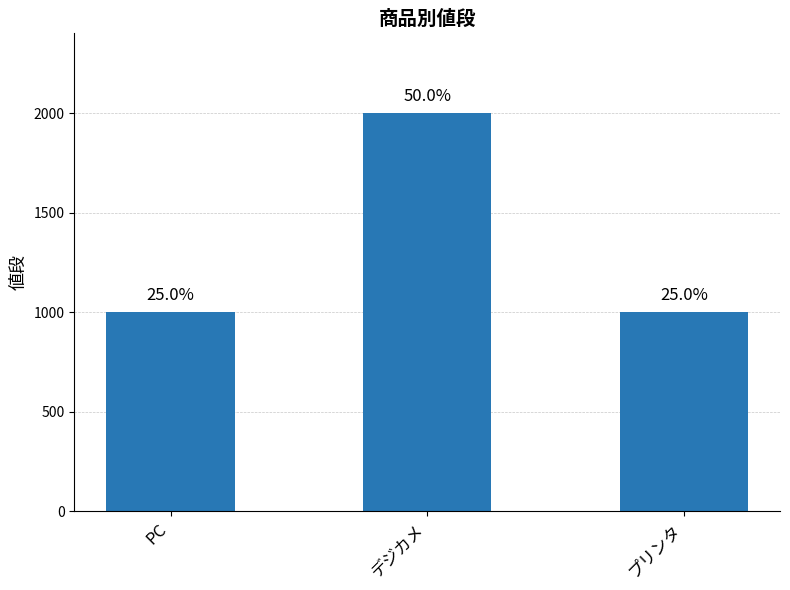

What is the change in value from PC to デジカメ?

+1000